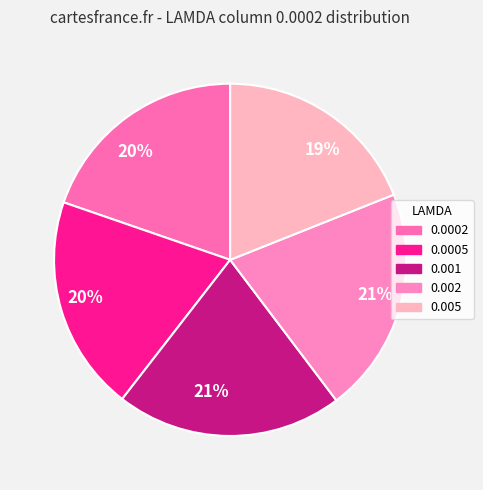

Is there any slice that represents more than half of the pie?

No